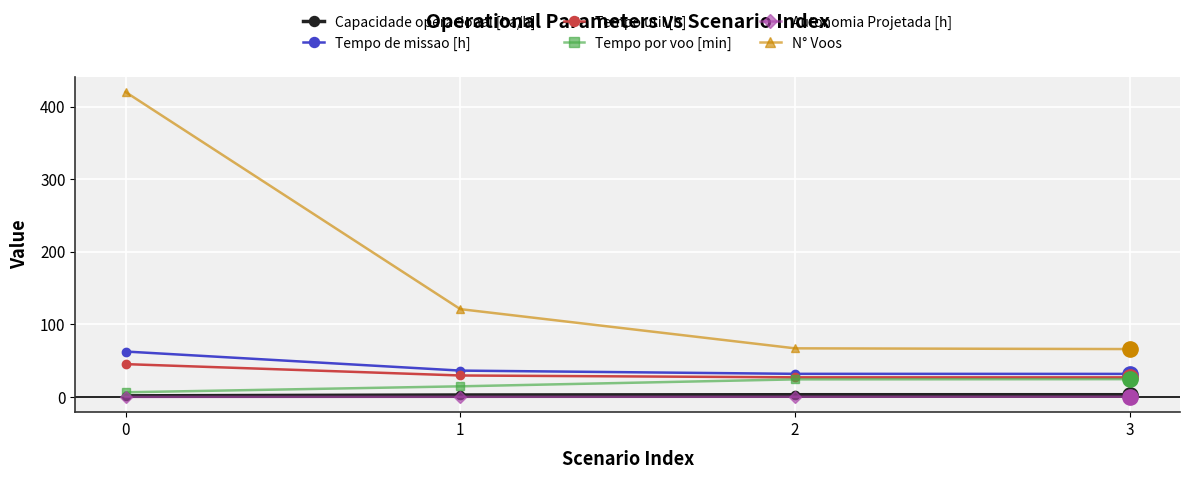

Is it true that Tempo por voo [min] equals 14.7 at 1?

True